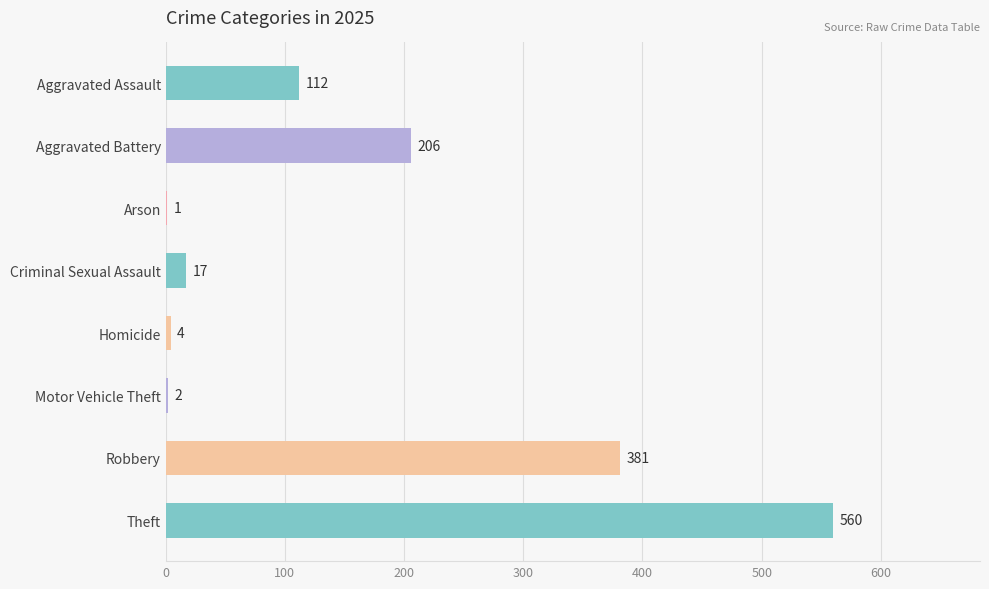

Reading bottom to top, transcribe all the data shown in this chart.

Theft=560	Robbery=381	Motor Vehicle Theft=2	Homicide=4	Criminal Sexual Assault=17	Arson=1	Aggravated Battery=206	Aggravated Assault=112